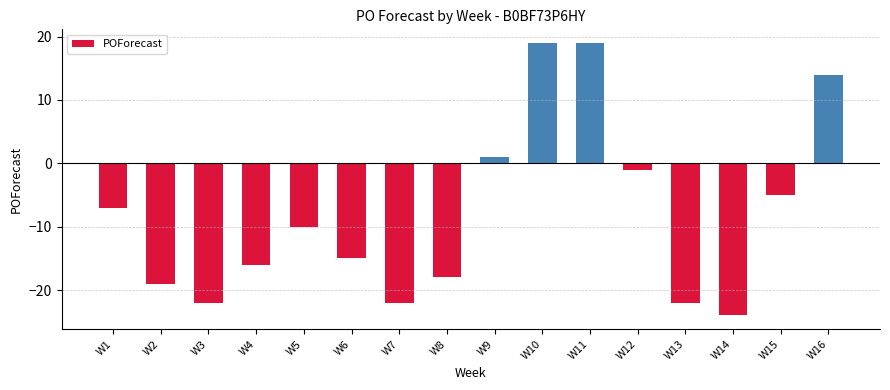

How many bars are there in total?

16